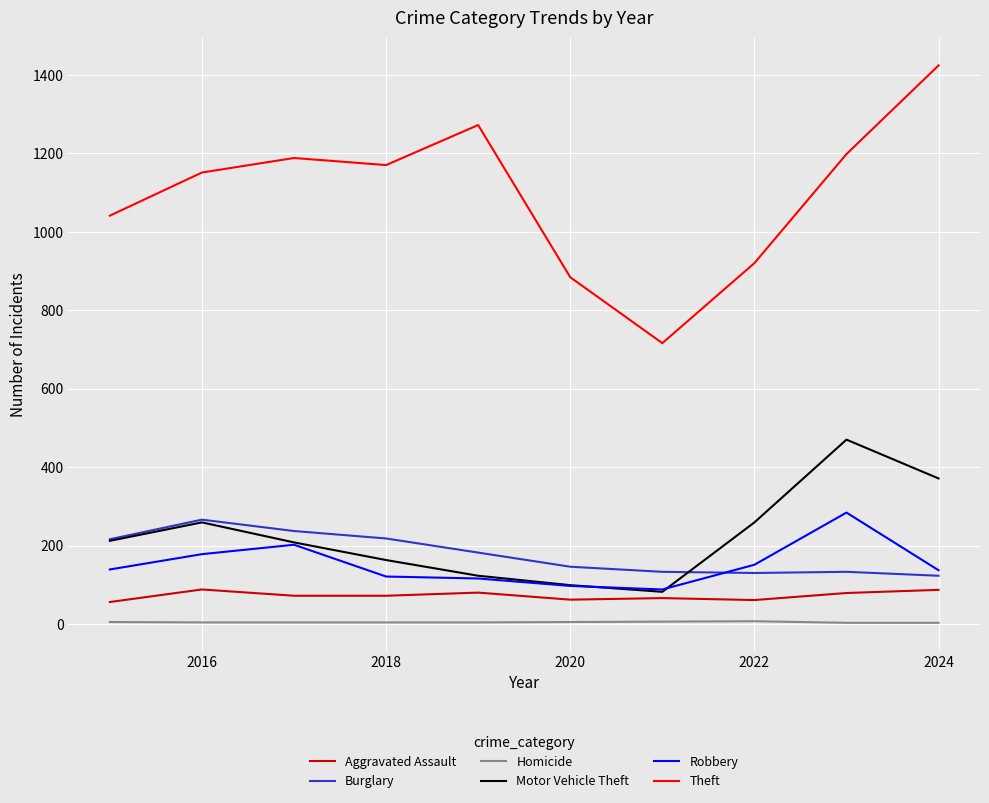

True or false: Homicide and Theft intersect in this chart.

False